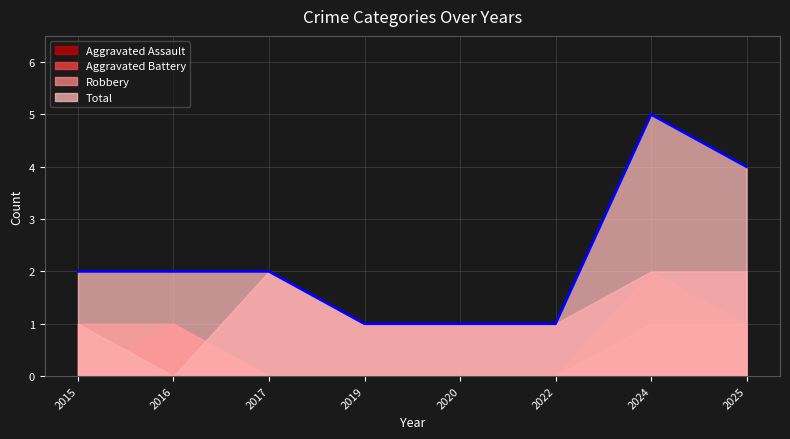

How many categories are shown in the chart?

8